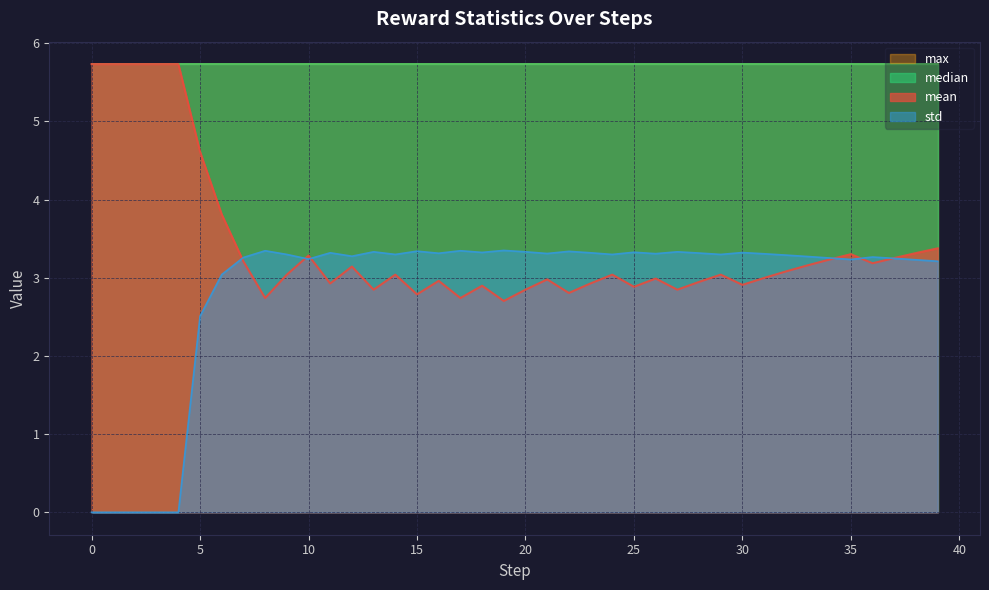

At which category does mean reach its first local valley?

8